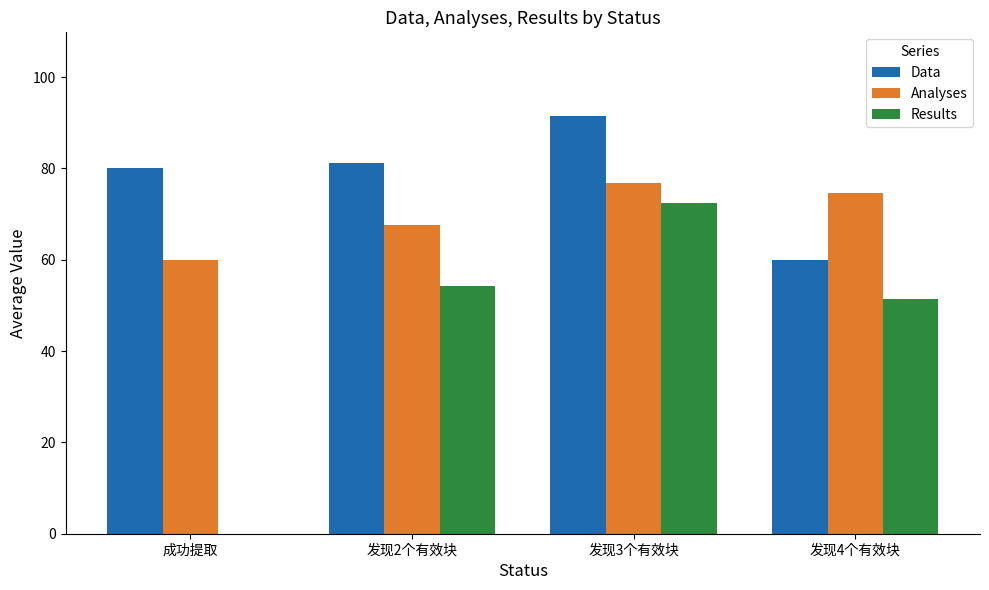

How many values in the Results series exceed 54?

2